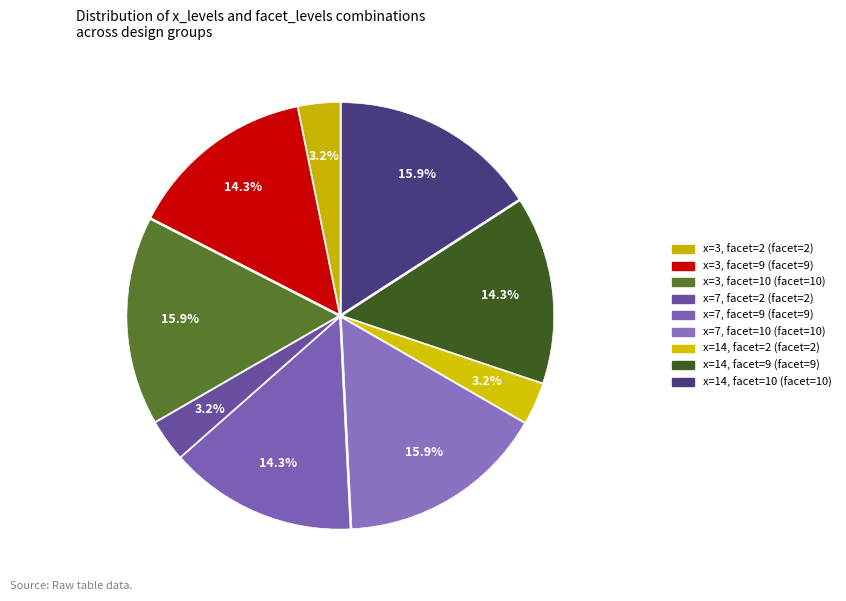

Do x=7, facet=9 and x=14, facet=2 together represent more than half of the pie?

No